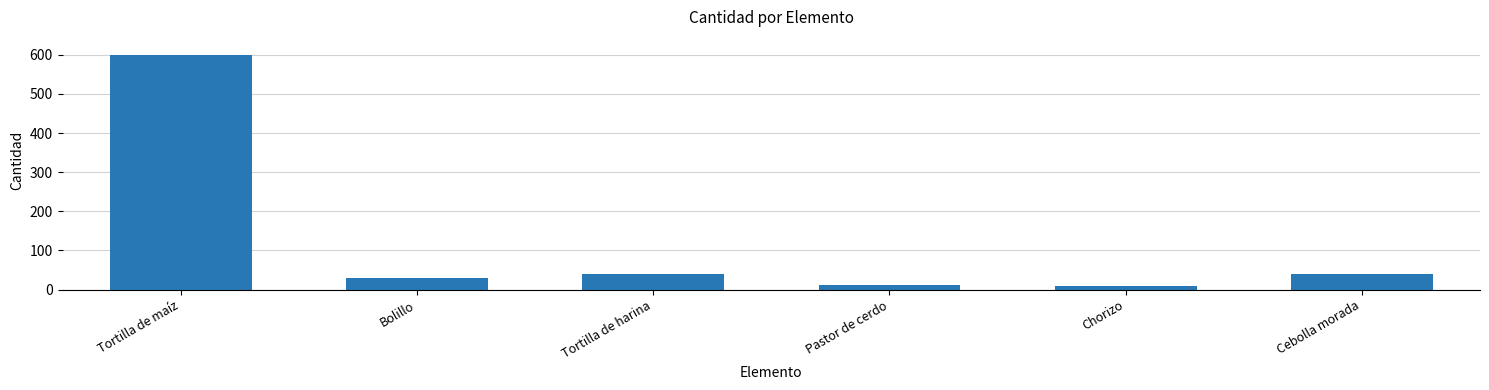

What is the change in value from Bolillo to Chorizo?

-22